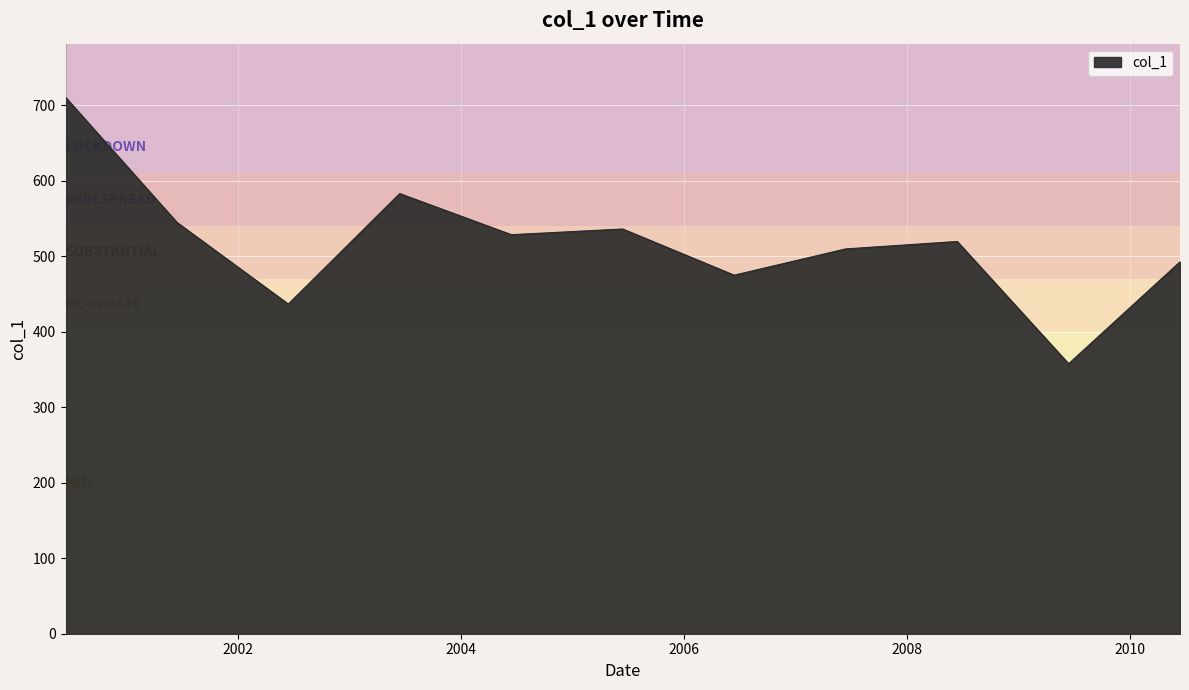

What is the difference between the maximum and minimum values?

352.8